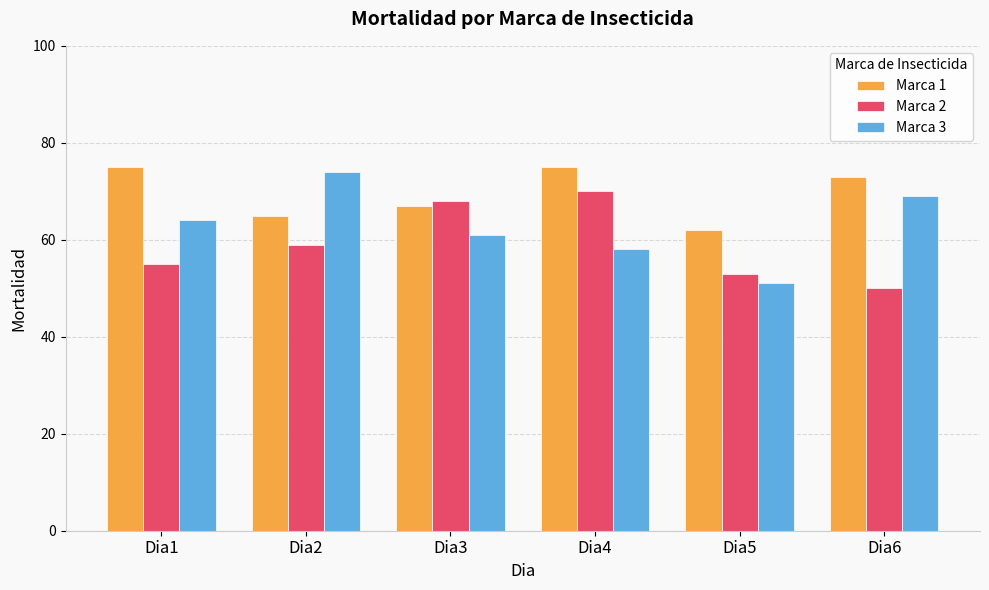

Is the value of Marca 3 at Dia1 greater than the value of Marca 1 at Dia1?

No